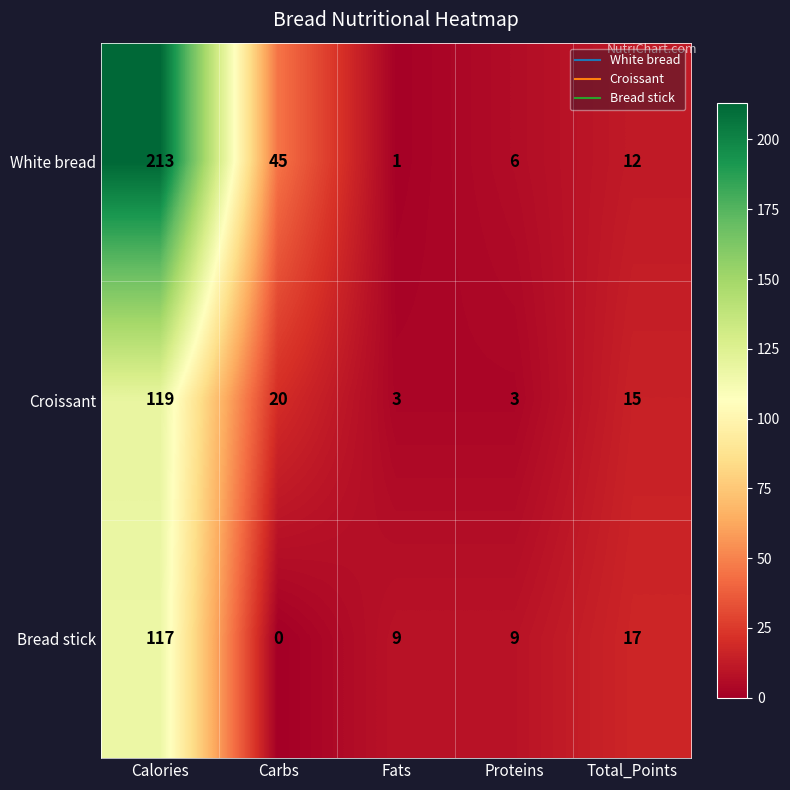

Reading left to right, list all the values displayed in this chart.

White bread: Calories=213	Carbs=45	Fats=1	Proteins=6	Total_Points=12
Croissant: Calories=119	Carbs=20	Fats=3	Proteins=3	Total_Points=15
Bread stick: Calories=117	Carbs=0	Fats=9	Proteins=9	Total_Points=17